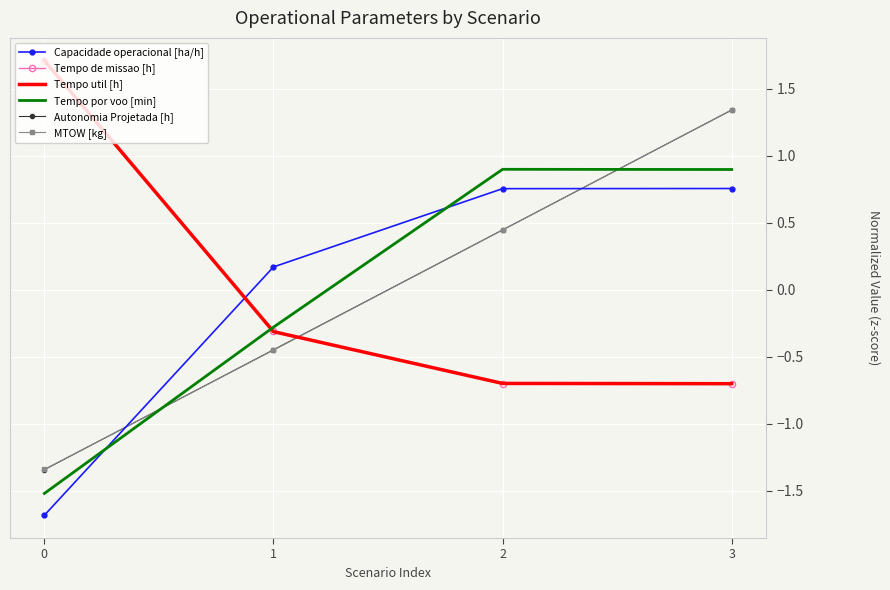

Rank the categories by Autonomia Projetada [h] value from highest to lowest.

3, 2, 1, 0